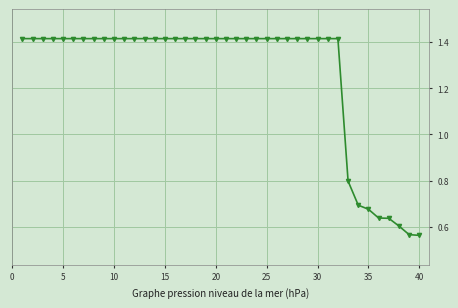

How many values are between 1 and 2?

32